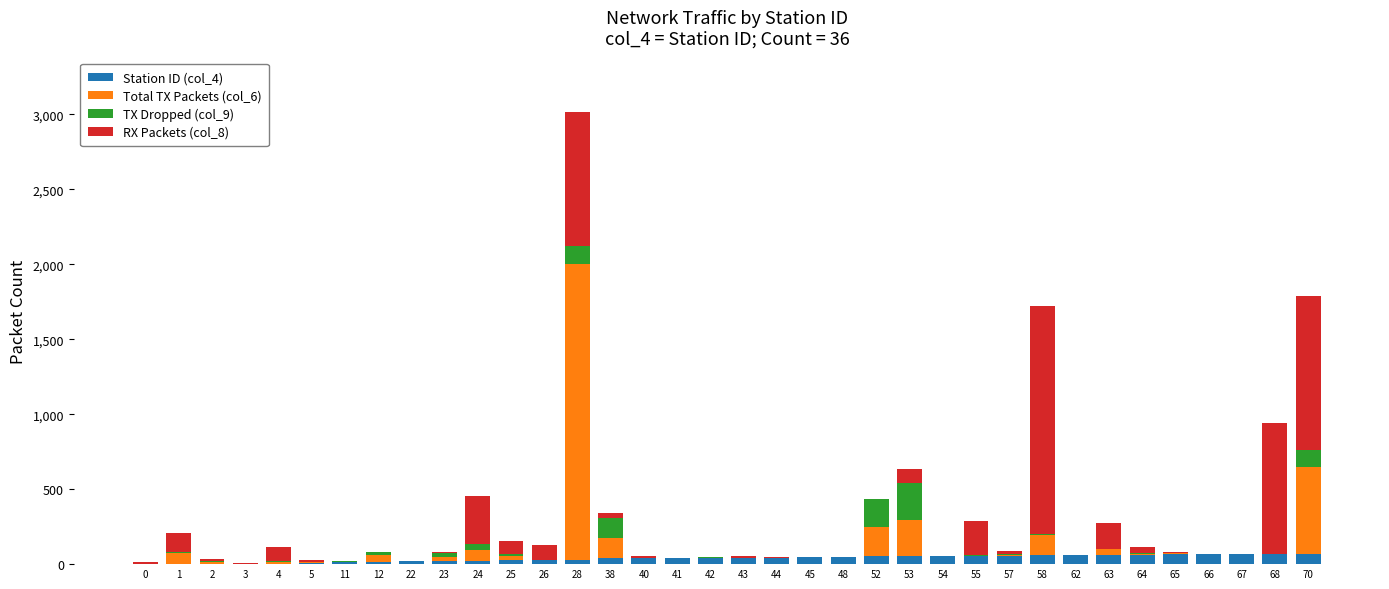

Are the bars horizontal?

No